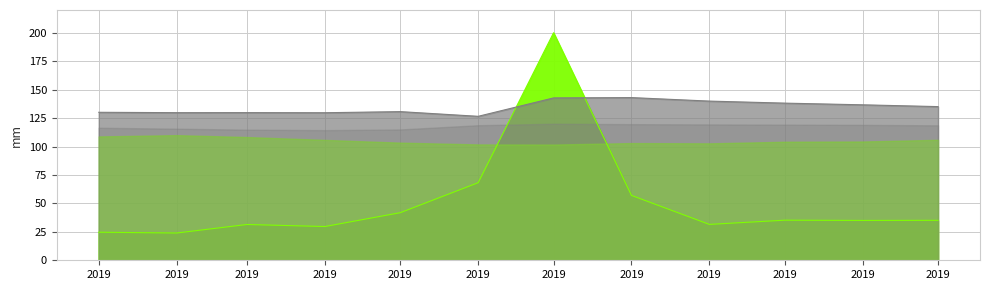

How many data points does each series have?

12